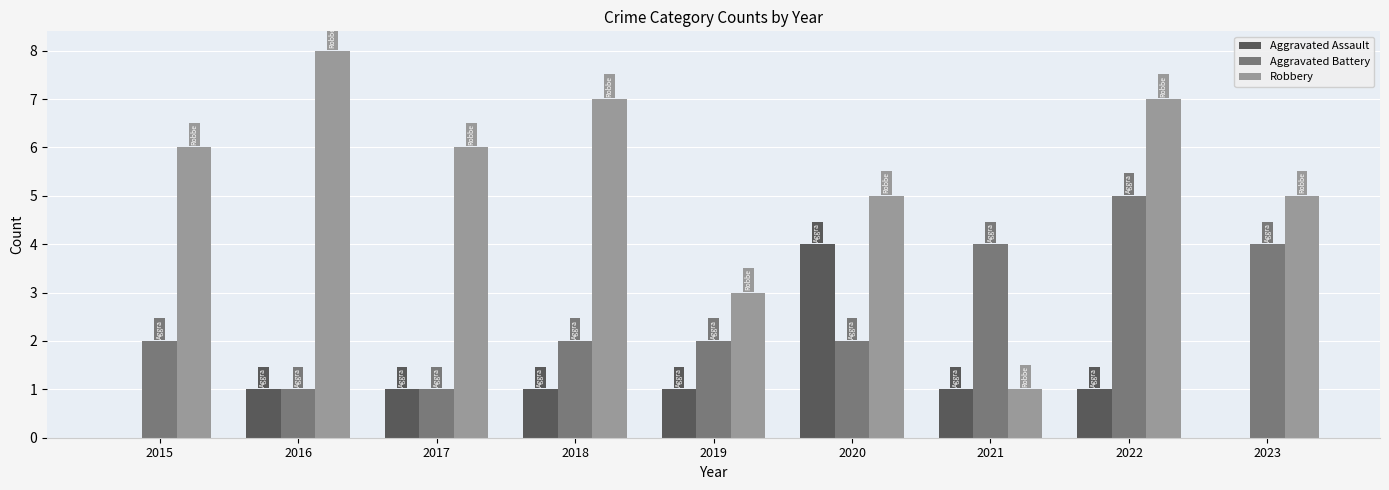

Is the value of Robbery at 2020 greater than the value of Aggravated Assault at 2018?

Yes